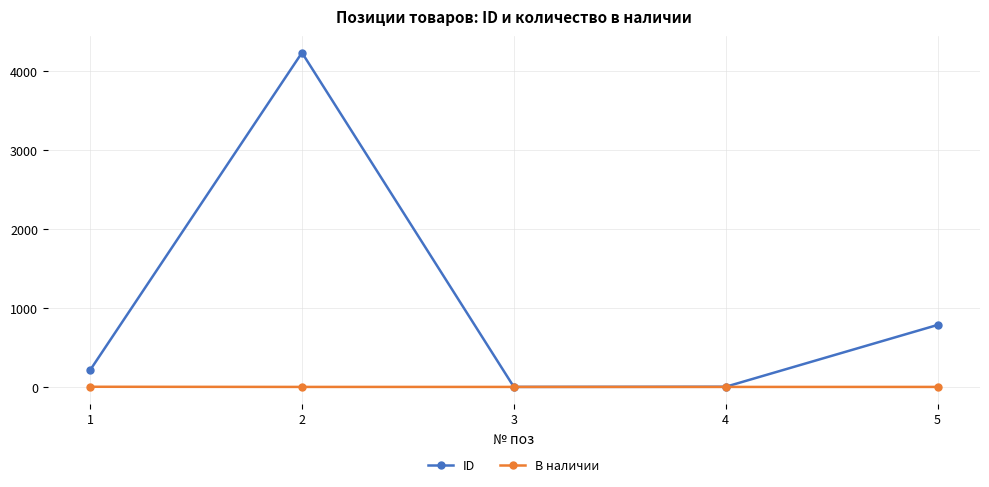

What is the sum of the ID values at 3 and 2?

4235